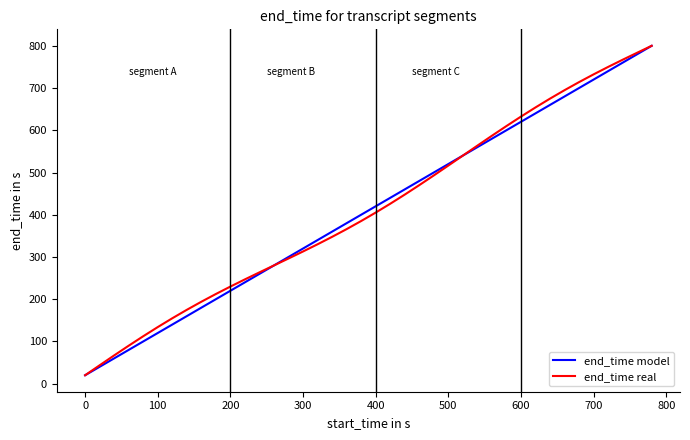

What is the minimum value for end_time model?

20.0